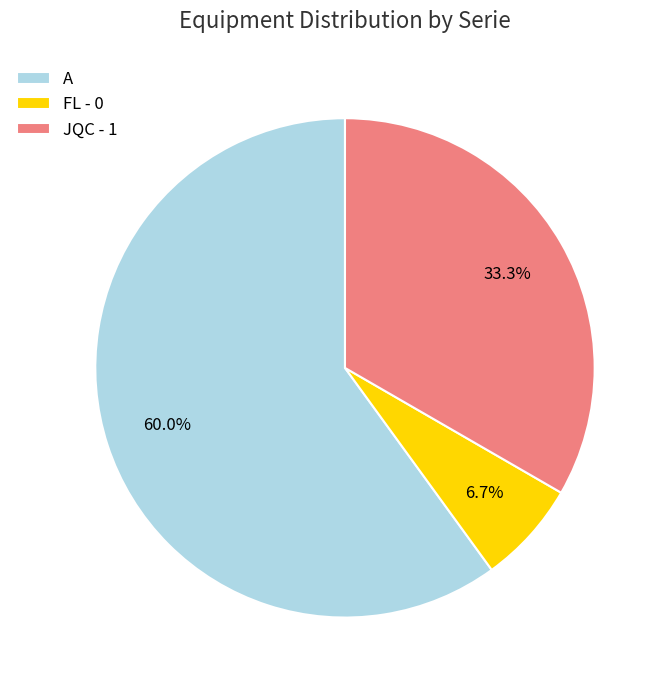

What is the majority slice?

A